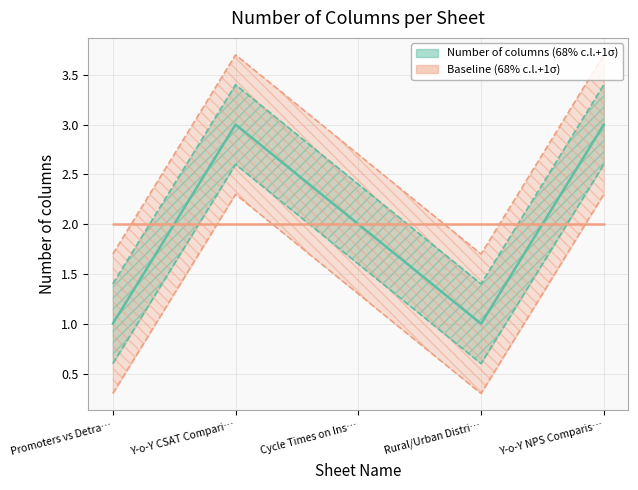

What is the maximum value shown in the chart?

3.4